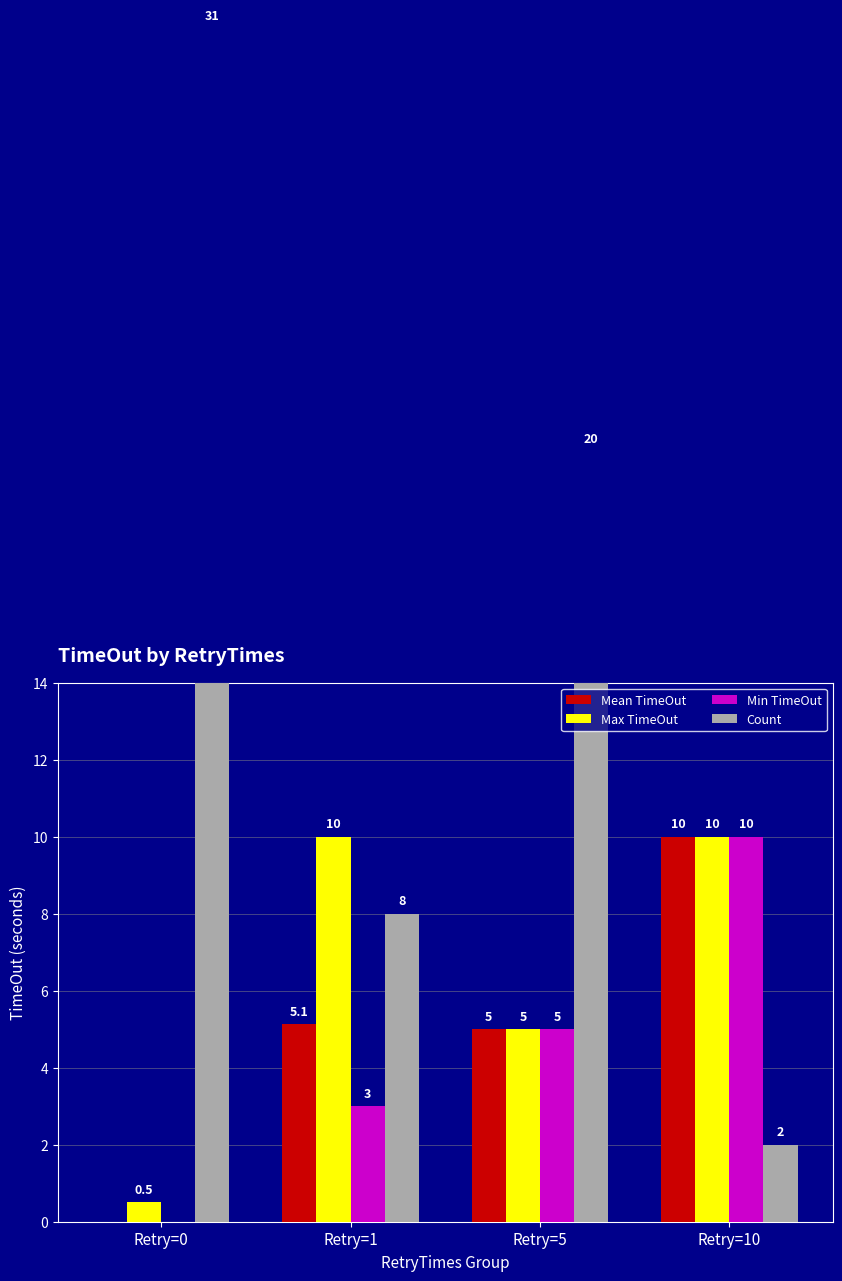

List the series in order of their peak value, highest first.

Count, Mean TimeOut, Max TimeOut, Min TimeOut